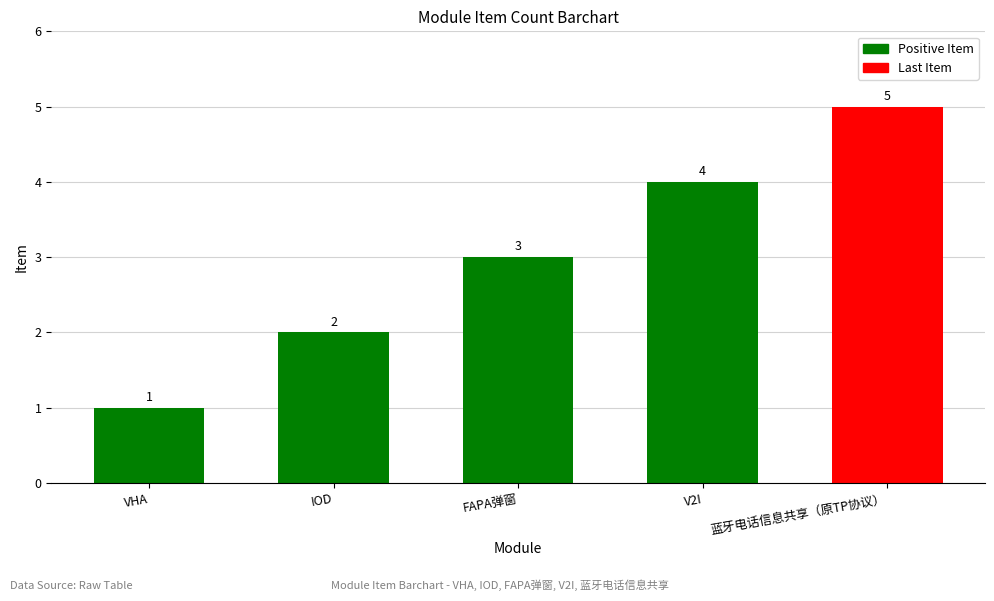

Rank the categories by value from highest to lowest.

蓝牙电话信息共享（原TP协议）, V2I, FAPA弹窗, IOD, VHA